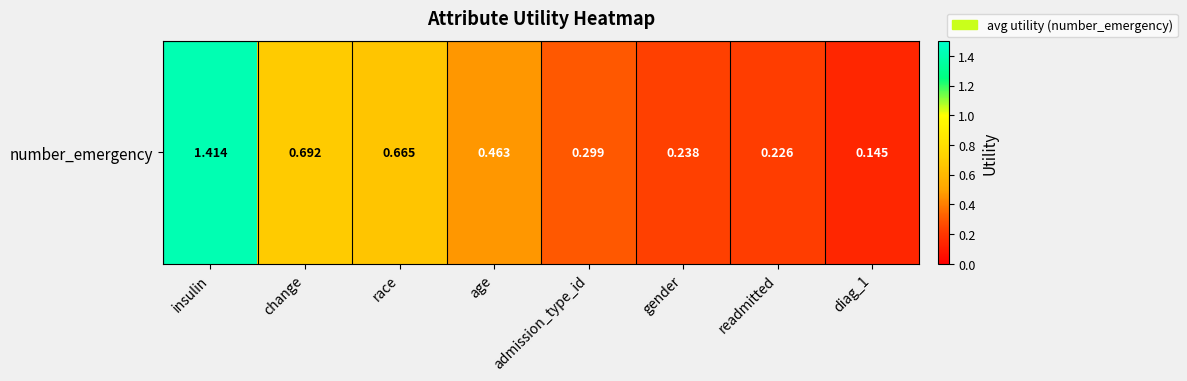

Reading left to right, list all the values displayed in this chart.

insulin=1.4	change=0.7	race=0.7	age=0.5	admission_type_id=0.3	gender=0.2	readmitted=0.2	diag_1=0.1